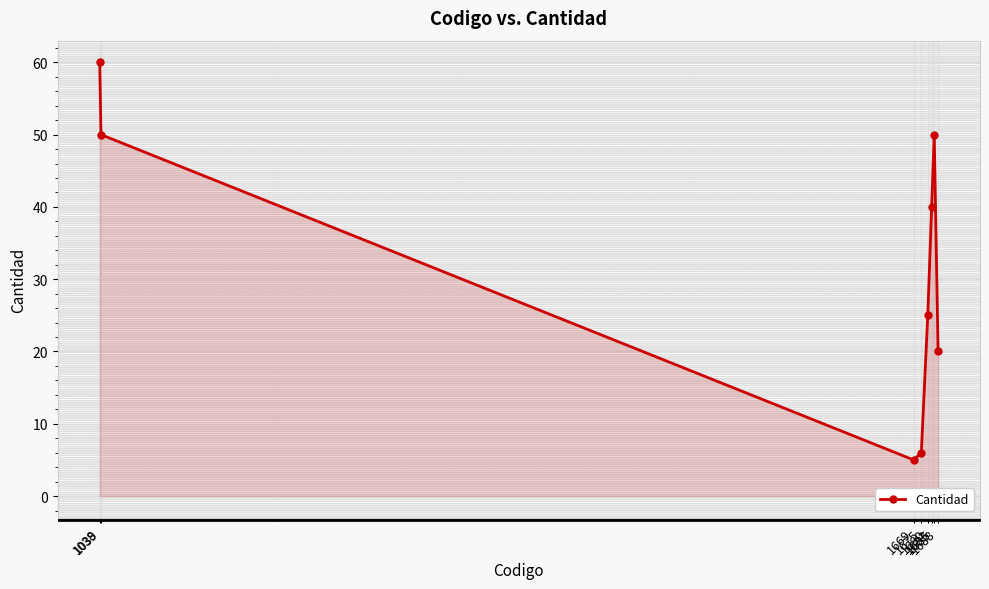

What is the value of the 3rd point from the left?

5